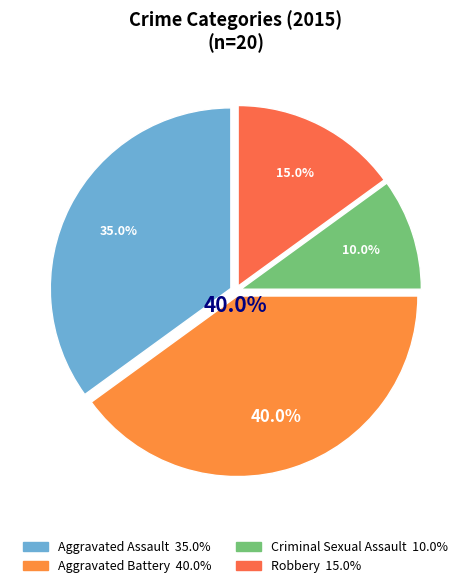

What is the total percentage of Aggravated Assault and Robbery?

50.0%